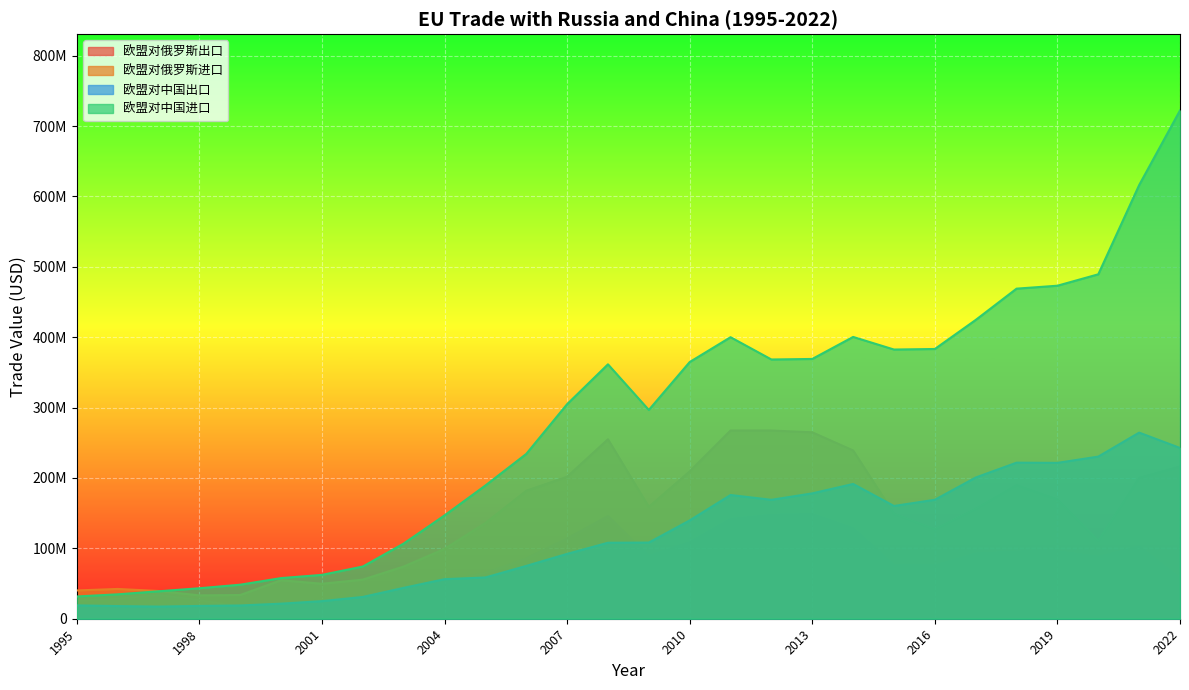

What is the value of the 欧盟对中国出口 point at the 18th from the left?

168974388